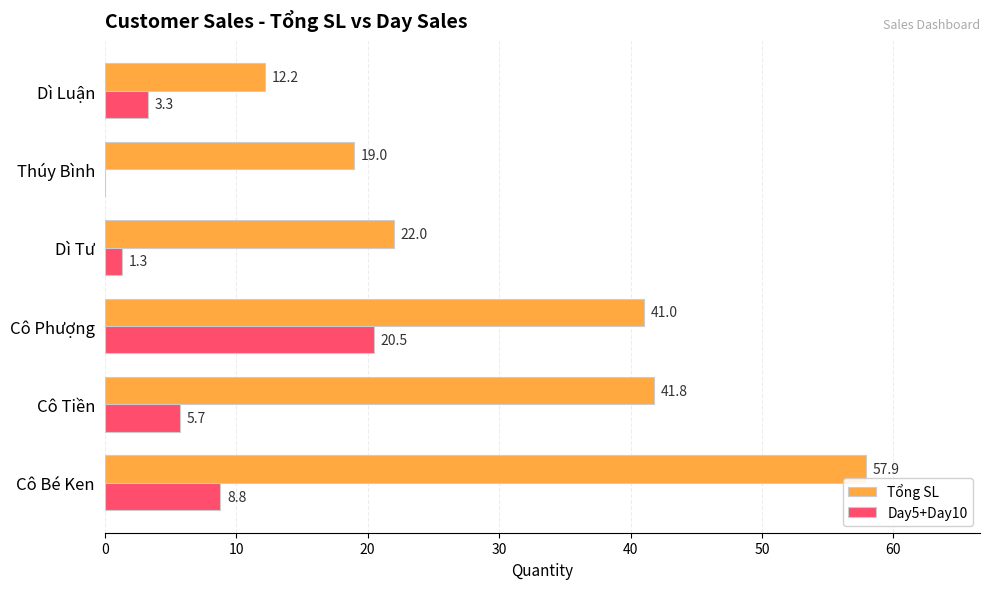

Between Dì Tư and Thúy Bình, which series saw the biggest shift?

Tổng SL